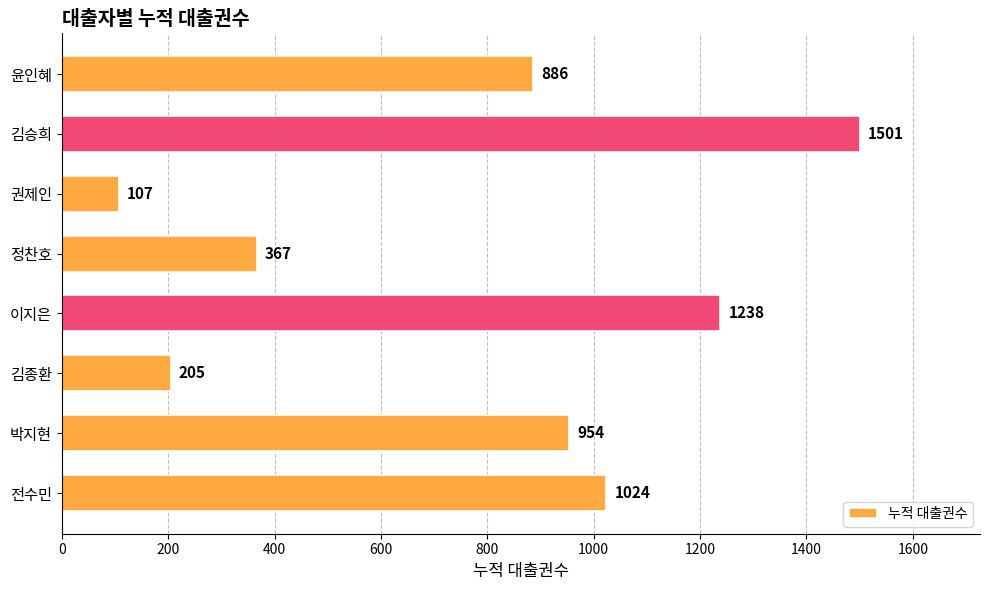

At which category does the chart reach its minimum across all series?

권제인